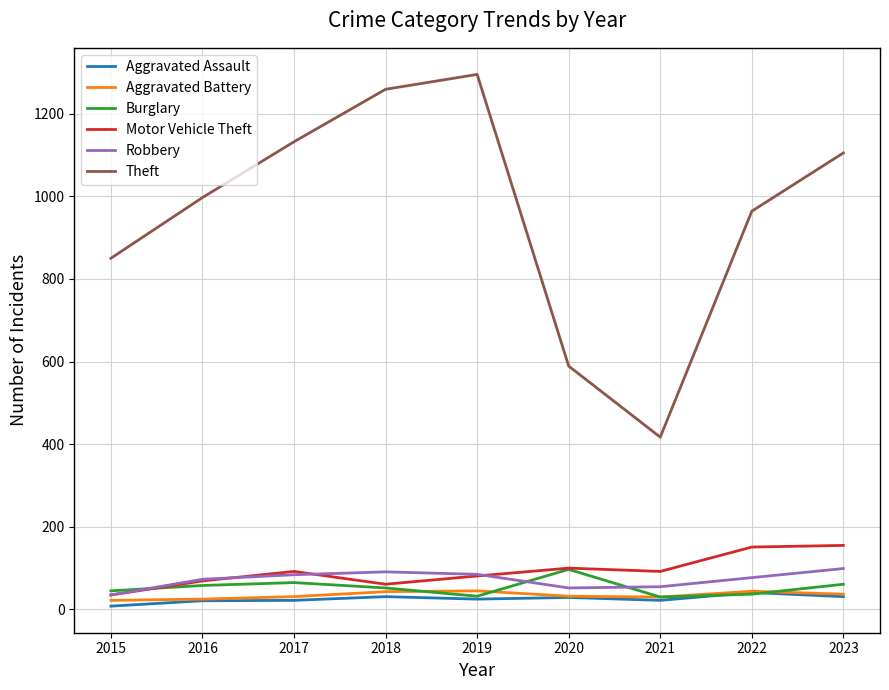

Does the chart have visible grid lines?

Yes